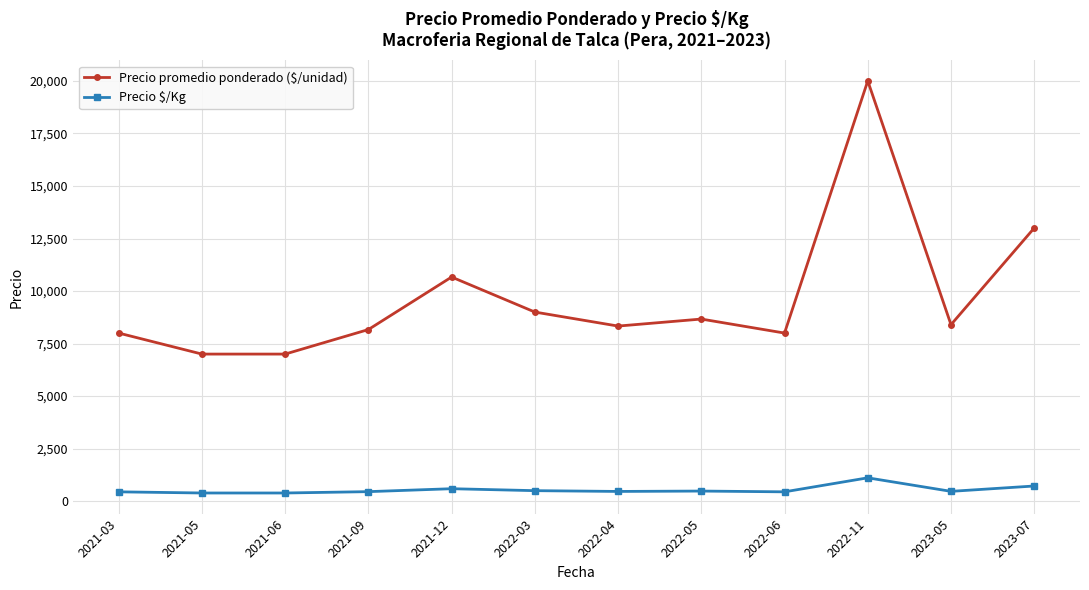

What are all the series names shown in the legend?

Precio promedio ponderado ($/unidad), Precio $/Kg